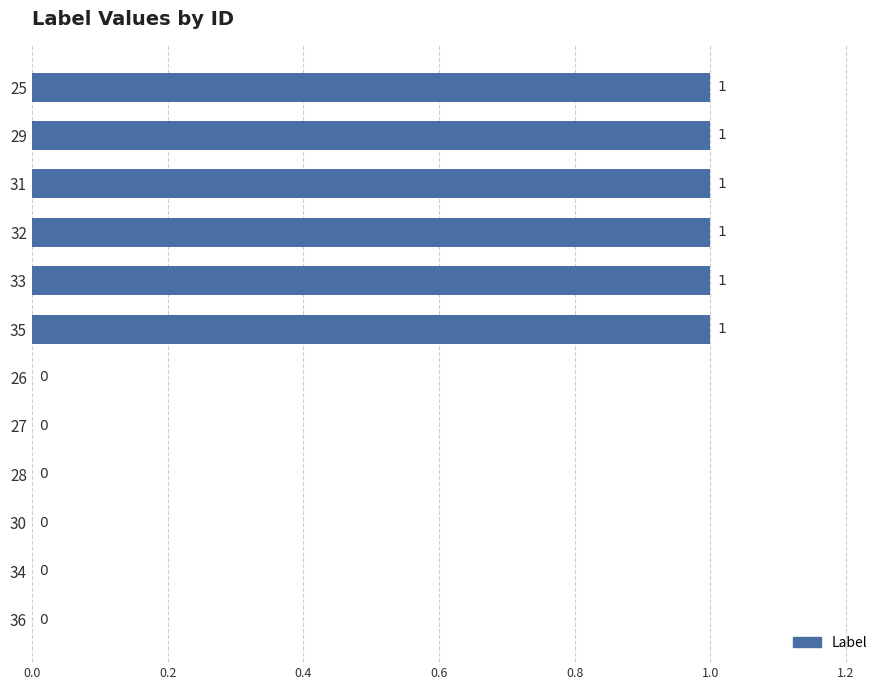

How many values are between 0 and 1?

12